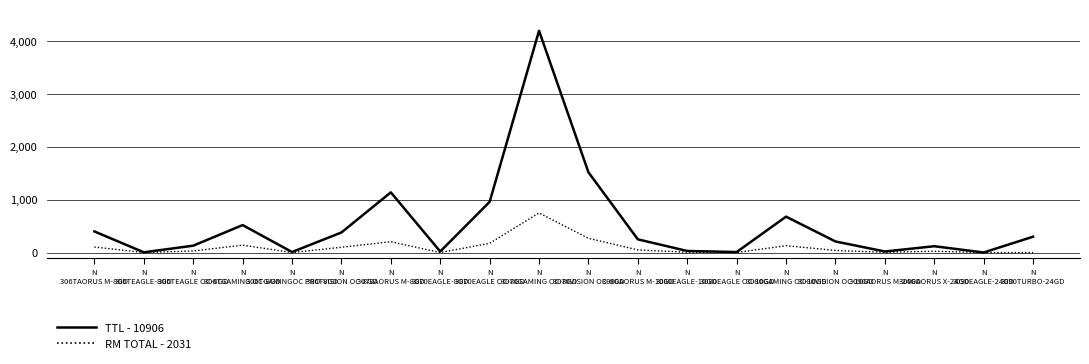

What position from the right is N
3070EAGLE OC-8GD?

12